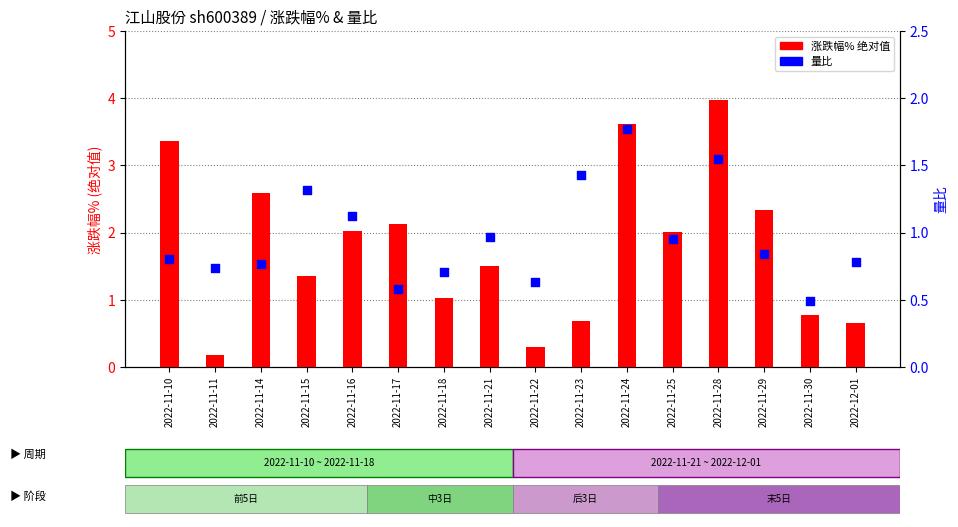

Between 2022-11-22 and 2022-11-18, which is larger?

2022-11-18